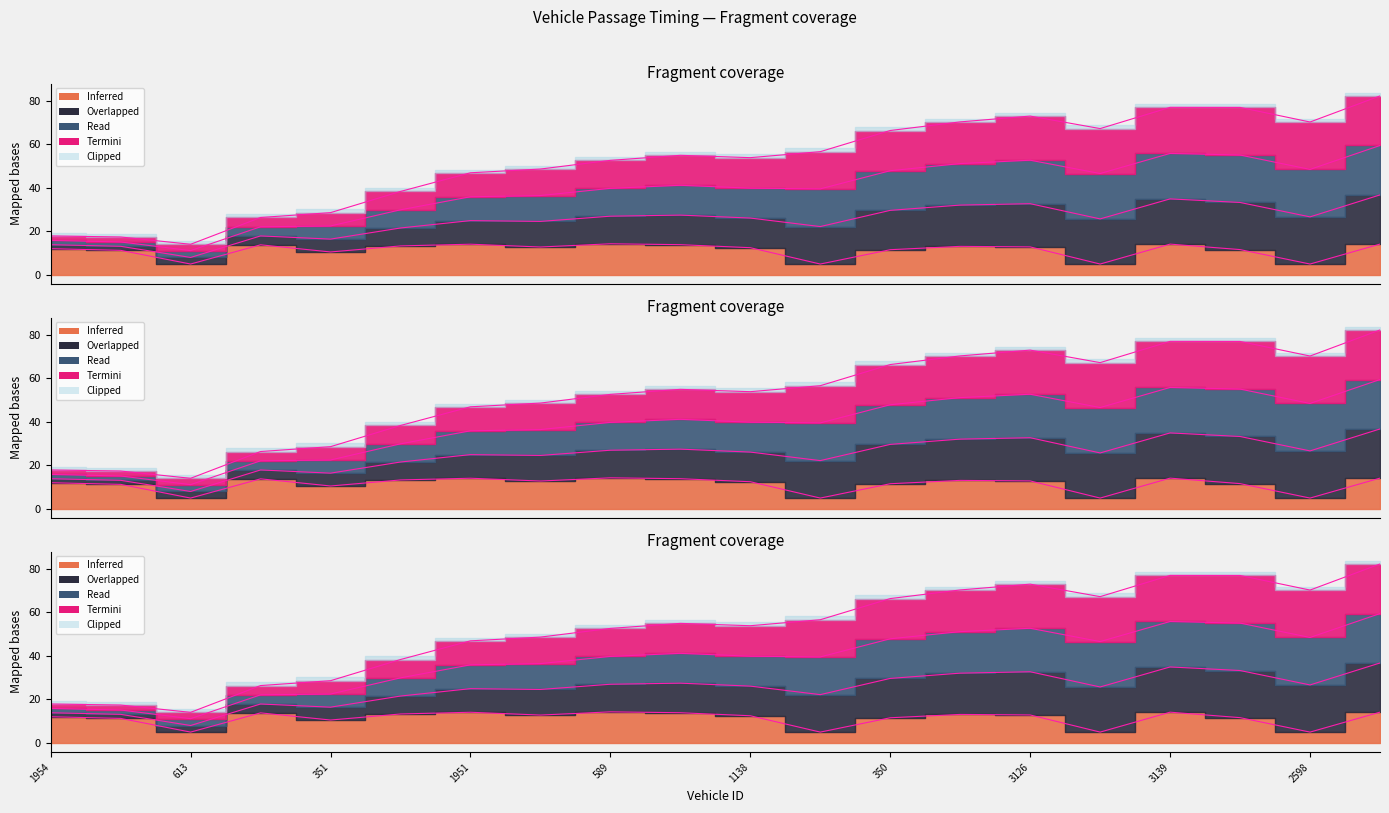

How many interior local peaks does the exit series have?

3